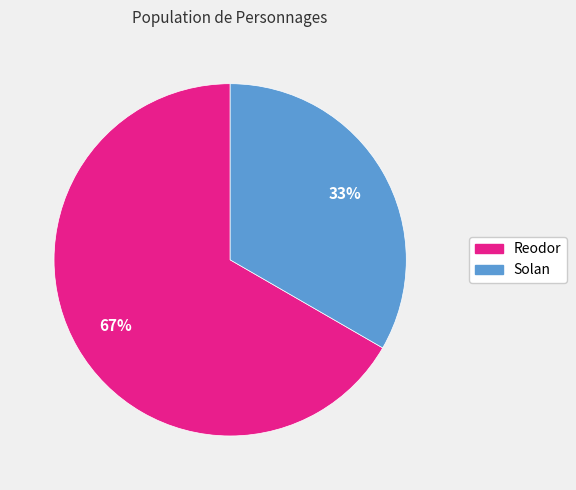

What percentage is the Solan slice, to the nearest percent?

33%